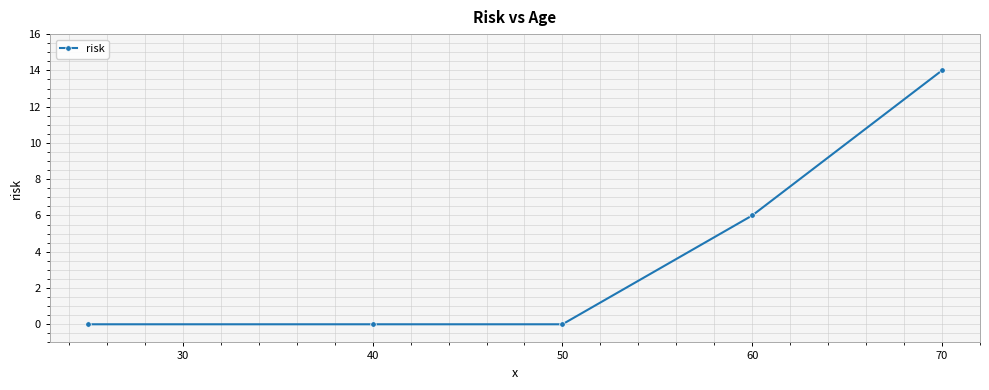

Does the chart have visible grid lines?

Yes